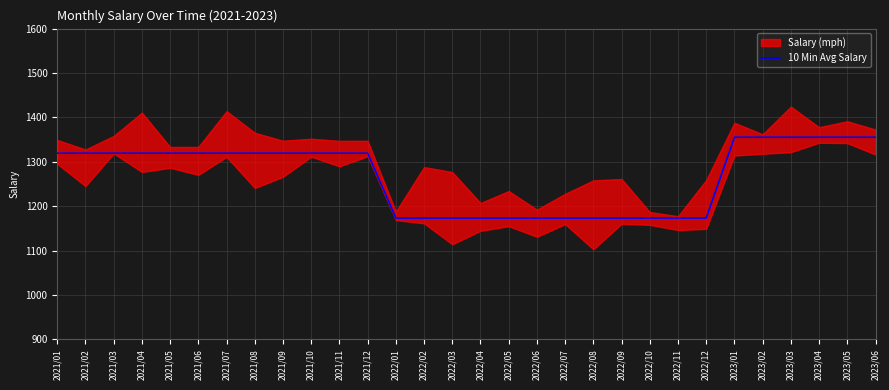

Where is the data nearest to the value 1264?

2021/01